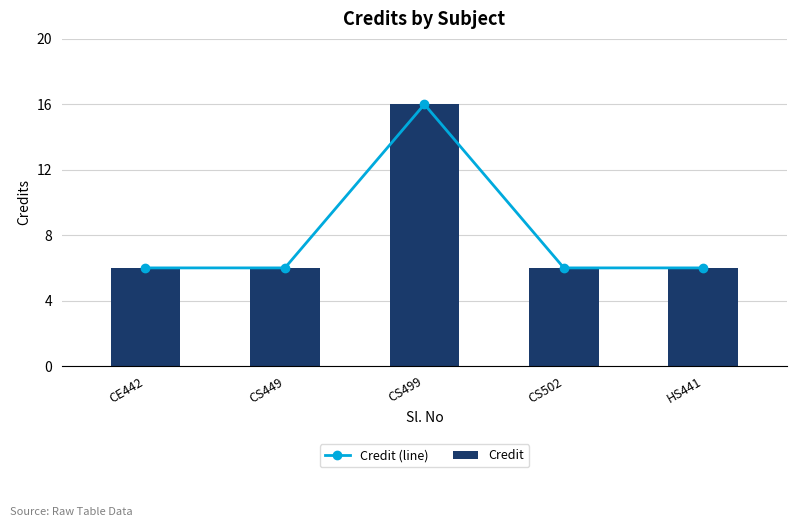

Rank the series by their maximum value, from highest to lowest.

Credit (line), Credit